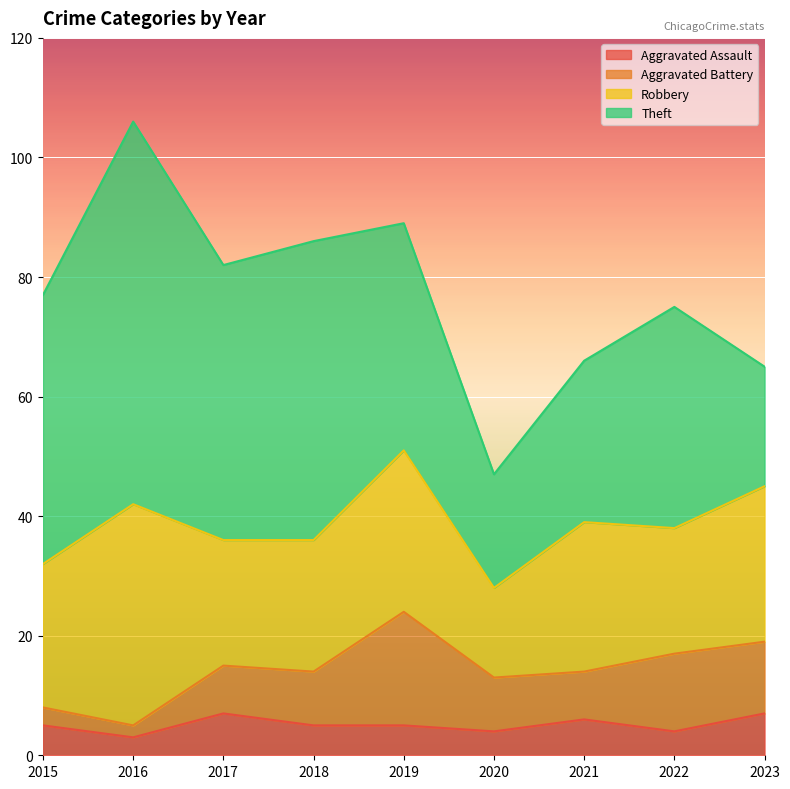

Where does the Aggravated Assault series first go above 5?

2017